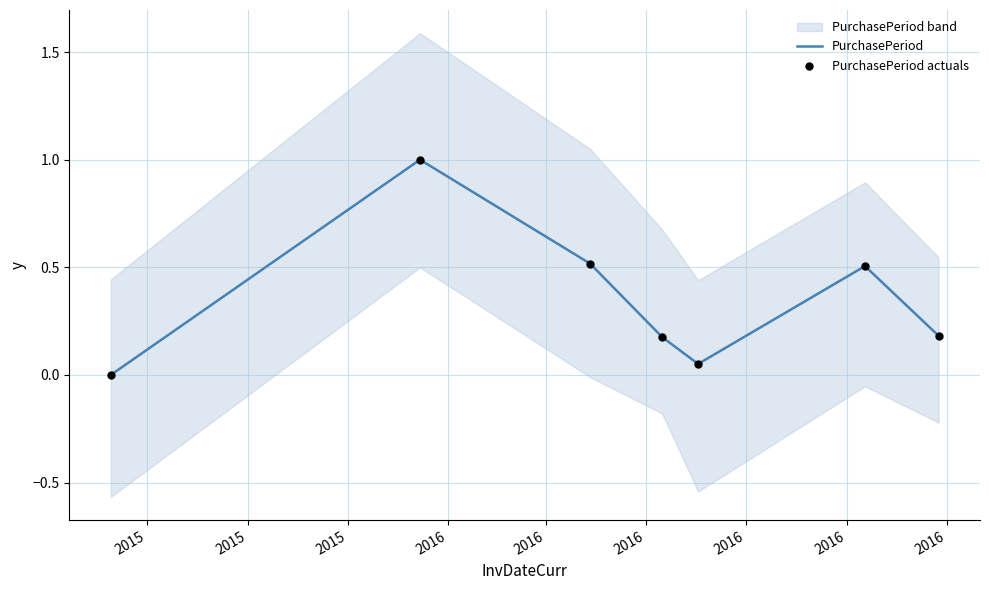

At how many categories does at least one series exceed 0?

6